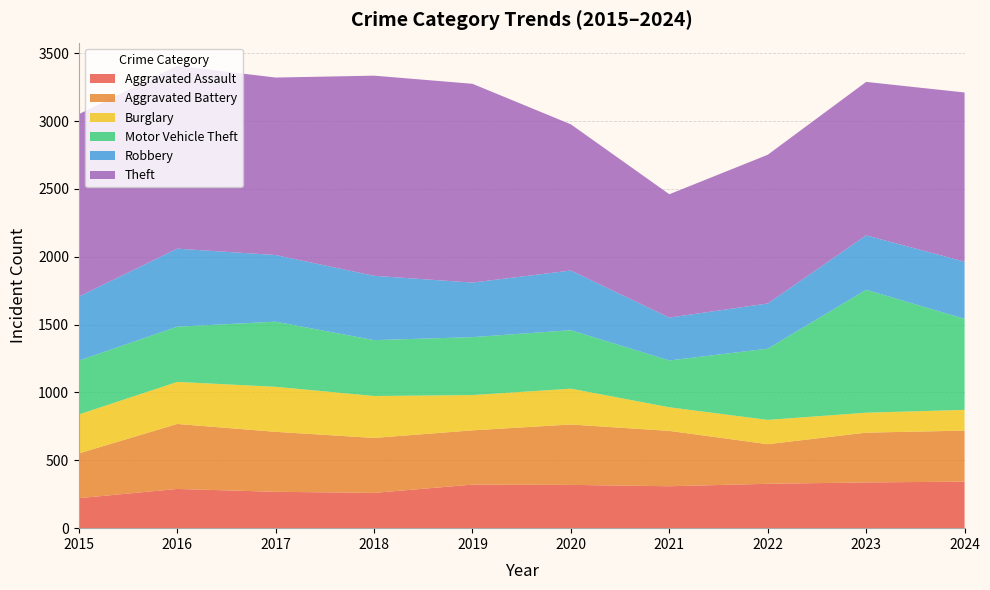

Reading left to right, extract all data points from this chart.

Aggravated Assault: 221	289	268	260	321	319	309	327	337	343
Aggravated Battery: 330	479	442	405	400	445	408	292	367	376
Burglary: 287	310	332	309	260	264	174	179	147	153
Motor Vehicle Theft: 397	407	480	412	427	431	345	525	906	671
Robbery: 472	575	491	474	402	440	316	333	401	421
Theft: 1344	1348	1308	1475	1465	1077	909	1096	1131	1247